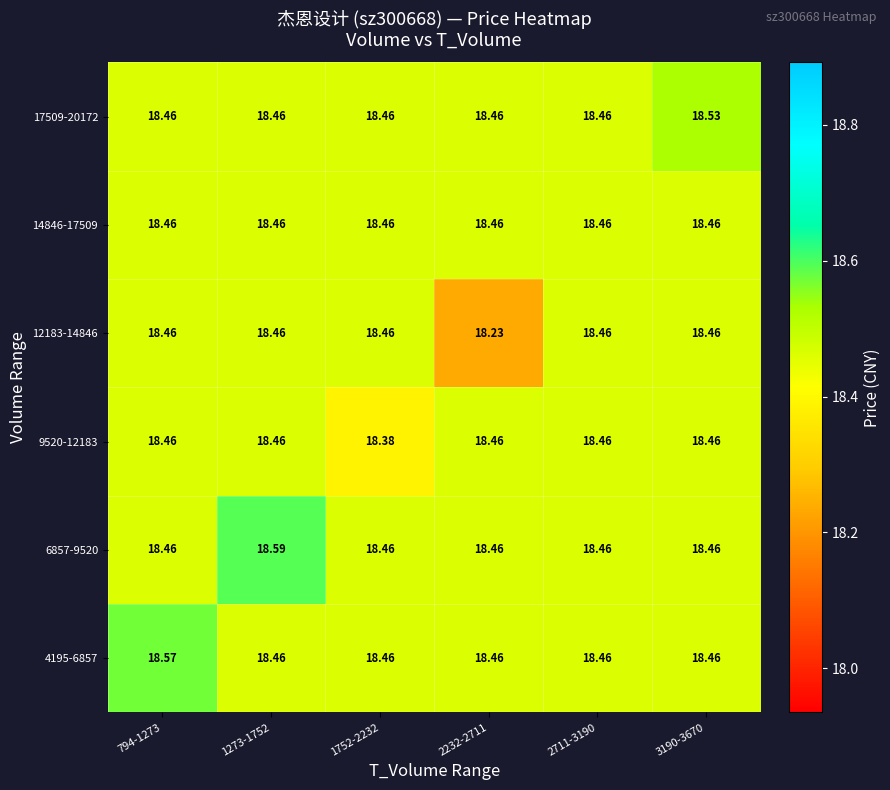

Is the value of 9520-12183 at 2711-3190 greater than the value of 17509-20172 at 3190-3670?

No